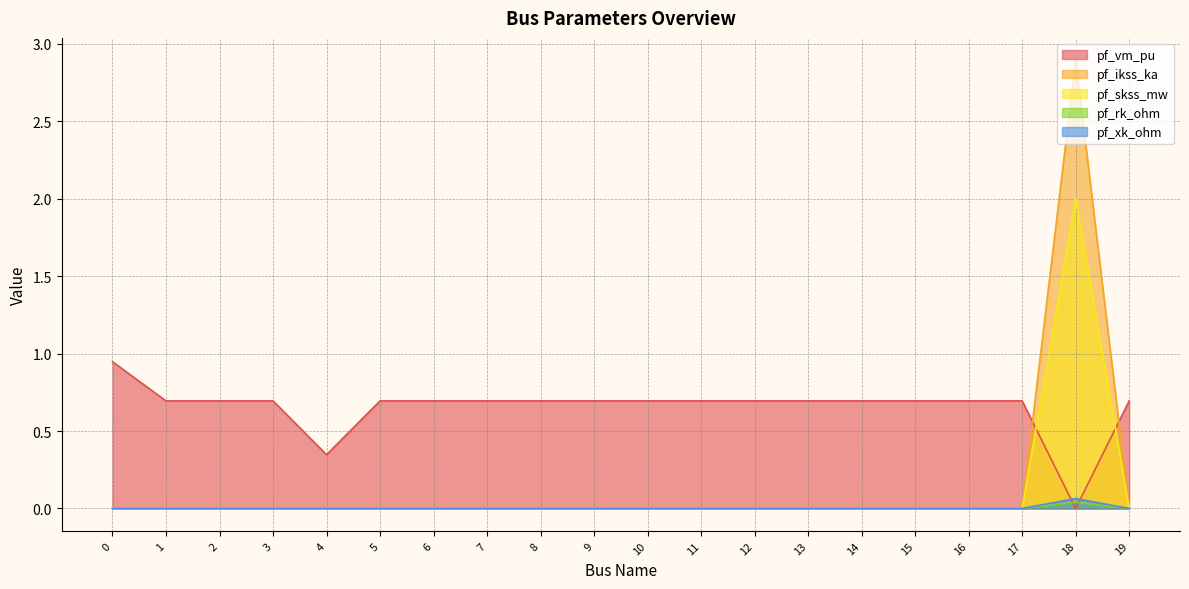

The value of pf_xk_ohm at 1 is 0.0. True or false?

False